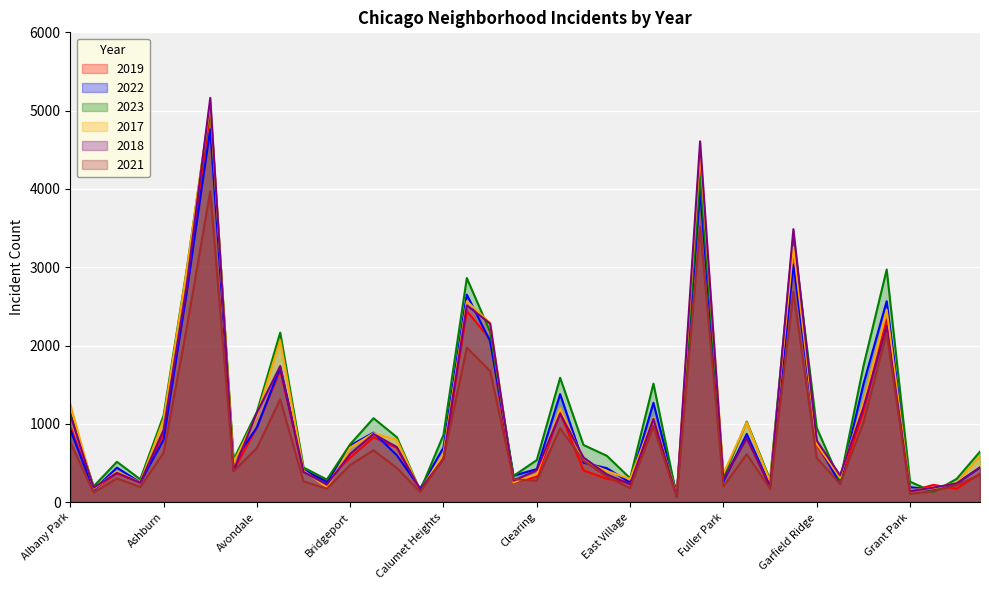

Reading left to right, transcribe all the data shown in this chart.

2019: Albany Park=968	Andersonville=166	Archer Heights=368	Armour Square=249	Ashburn=872	Auburn Gresham=2700	Austin=5008	Avalon Park=405	Avondale=957	Belmont Cragin=1687	Beverly=385	Boystown=287	Bridgeport=568	Brighton Park=828	Bucktown=694	Burnside=142	Calumet Heights=561	Chatham=2441	Chicago Lawn=2079	Chinatown=253	Clearing=322	Douglas=1140	Dunning=406	East Side=298	East Village=248	Edgewater=972	Edison Park=77	Englewood=4310	Fuller Park=308	Gage Park=824	Galewood=189	Garfield Park=3227	Garfield Ridge=728	Gold Coast=261	Grand Boulevard=1153	Grand Crossing=2328	Grant Park=138	Greektown=220	Hegewisch=171	Hermosa=365
2022: Albany Park=926	Andersonville=157	Archer Heights=440	Armour Square=251	Ashburn=797	Auburn Gresham=2698	Austin=4763	Avalon Park=522	Avondale=953	Belmont Cragin=1719	Beverly=414	Boystown=258	Bridgeport=722	Brighton Park=888	Bucktown=599	Burnside=175	Calumet Heights=698	Chatham=2650	Chicago Lawn=2056	Chinatown=338	Clearing=422	Douglas=1379	Dunning=504	East Side=434	East Village=250	Edgewater=1269	Edison Park=99	Englewood=3980	Fuller Park=263	Gage Park=871	Galewood=210	Garfield Park=3035	Garfield Ridge=766	Gold Coast=236	Grand Boulevard=1504	Grand Crossing=2566	Grant Park=192	Greektown=154	Hegewisch=240	Hermosa=442
2023: Albany Park=1138	Andersonville=201	Archer Heights=515	Armour Square=291	Ashburn=1106	Auburn Gresham=2987	Austin=5065	Avalon Park=542	Avondale=1152	Belmont Cragin=2165	Beverly=442	Boystown=288	Bridgeport=739	Brighton Park=1072	Bucktown=829	Burnside=146	Calumet Heights=860	Chatham=2862	Chicago Lawn=2174	Chinatown=335	Clearing=537	Douglas=1588	Dunning=730	East Side=592	East Village=305	Edgewater=1513	Edison Park=71	Englewood=4175	Fuller Park=313	Gage Park=1028	Galewood=285	Garfield Park=3397	Garfield Ridge=949	Gold Coast=268	Grand Boulevard=1734	Grand Crossing=2971	Grant Park=261	Greektown=129	Hegewisch=297	Hermosa=645
2017: Albany Park=1252	Andersonville=171	Archer Heights=391	Armour Square=250	Ashburn=1053	Auburn Gresham=2973	Austin=5096	Avalon Park=508	Avondale=1107	Belmont Cragin=2066	Beverly=403	Boystown=188	Bridgeport=697	Brighton Park=879	Bucktown=795	Burnside=145	Calumet Heights=620	Chatham=2566	Chicago Lawn=2288	Chinatown=253	Clearing=360	Douglas=1201	Dunning=531	East Side=397	East Village=296	Edgewater=1082	Edison Park=87	Englewood=4471	Fuller Park=365	Gage Park=1019	Galewood=265	Garfield Park=3257	Garfield Ridge=743	Gold Coast=311	Grand Boulevard=1281	Grand Crossing=2456	Grant Park=154	Greektown=176	Hegewisch=246	Hermosa=589
2018: Albany Park=1117	Andersonville=184	Archer Heights=374	Armour Square=248	Ashburn=924	Auburn Gresham=2787	Austin=5163	Avalon Park=401	Avondale=1142	Belmont Cragin=1738	Beverly=386	Boystown=224	Bridgeport=616	Brighton Park=870	Bucktown=704	Burnside=160	Calumet Heights=554	Chatham=2513	Chicago Lawn=2280	Chinatown=273	Clearing=409	Douglas=1131	Dunning=571	East Side=354	East Village=230	Edgewater=1063	Edison Park=75	Englewood=4608	Fuller Park=289	Gage Park=817	Galewood=202	Garfield Park=3486	Garfield Ridge=789	Gold Coast=342	Grand Boulevard=1205	Grand Crossing=2249	Grant Park=141	Greektown=185	Hegewisch=240	Hermosa=443
2021: Albany Park=767	Andersonville=123	Archer Heights=303	Armour Square=193	Ashburn=630	Auburn Gresham=2237	Austin=3971	Avalon Park=395	Avondale=692	Belmont Cragin=1313	Beverly=264	Boystown=173	Bridgeport=474	Brighton Park=663	Bucktown=435	Burnside=130	Calumet Heights=559	Chatham=1974	Chicago Lawn=1675	Chinatown=293	Clearing=274	Douglas=943	Dunning=530	East Side=326	East Village=180	Edgewater=969	Edison Park=62	Englewood=3518	Fuller Park=200	Gage Park=613	Galewood=170	Garfield Park=2685	Garfield Ridge=565	Gold Coast=233	Grand Boulevard=1015	Grand Crossing=2161	Grant Park=104	Greektown=140	Hegewisch=217	Hermosa=350